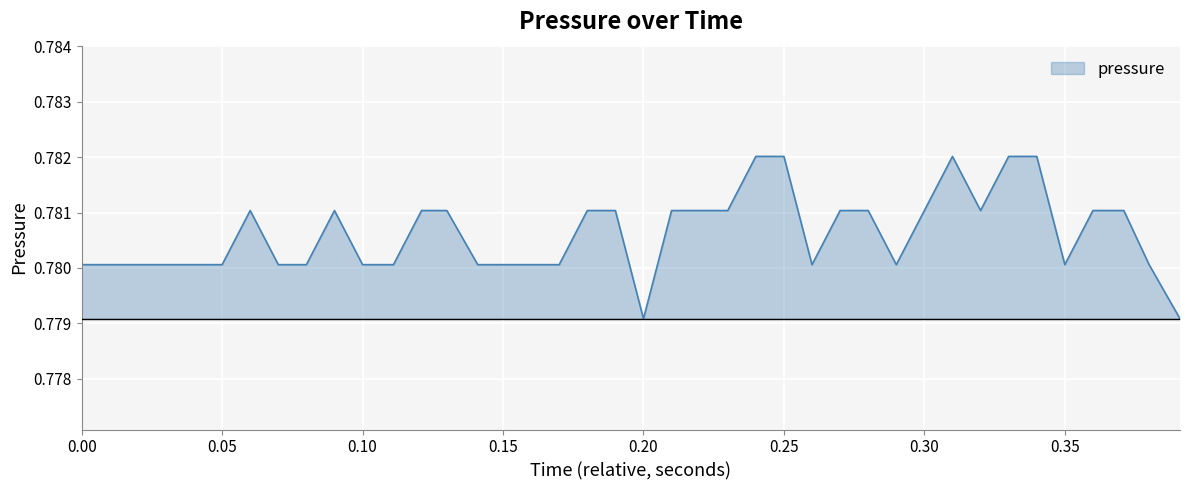

What is the average value?

0.8